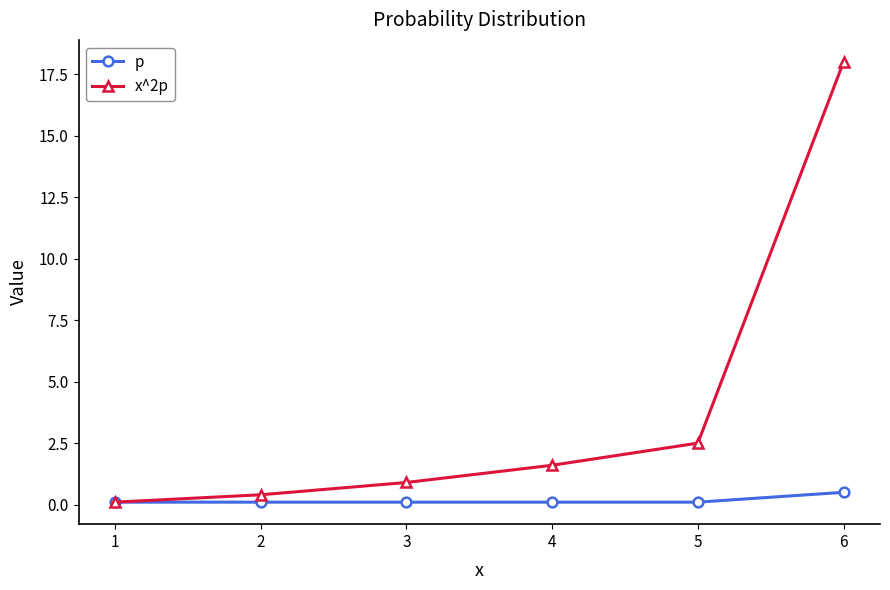

Is this an area chart (filled region under the line)?

No